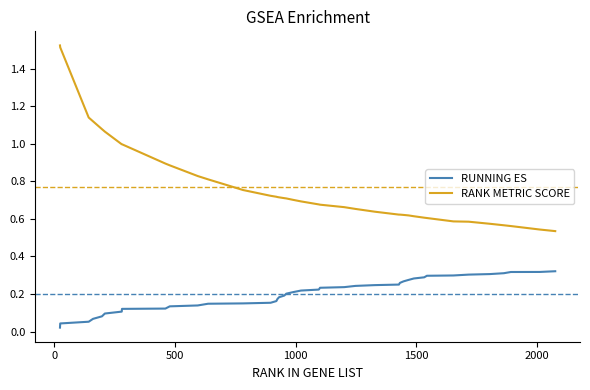

Which series has the widest spread of values?

RANK METRIC SCORE